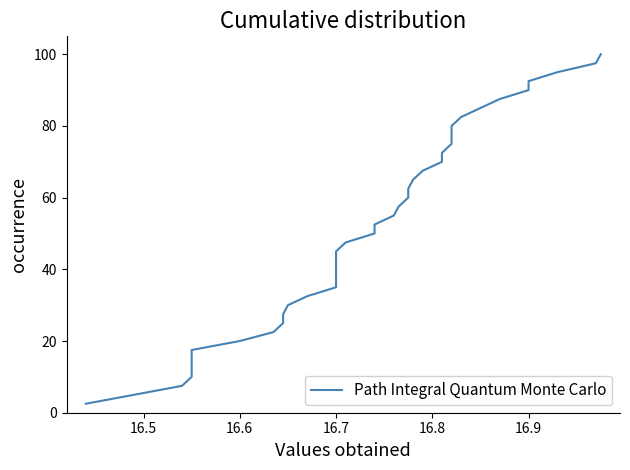

Does the chart display data point markers on the line(s)?

No